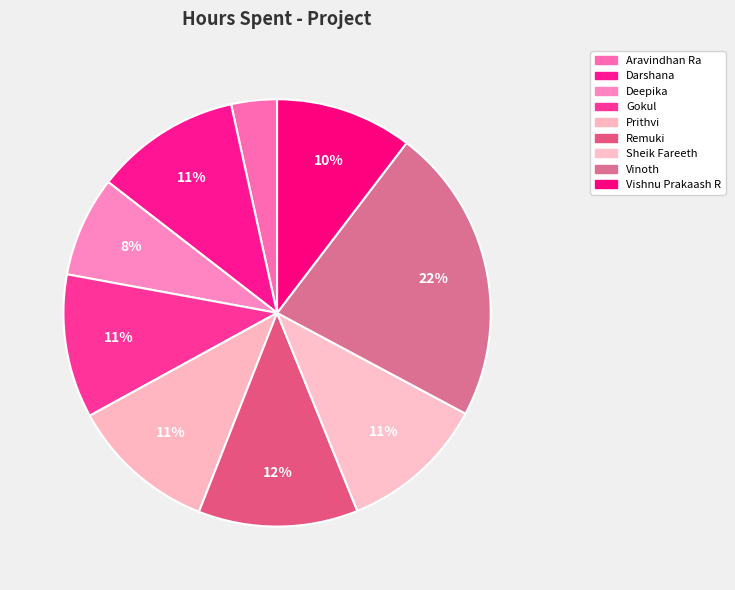

To the nearest percent, what portion does Sheik Fareeth represent?

11%